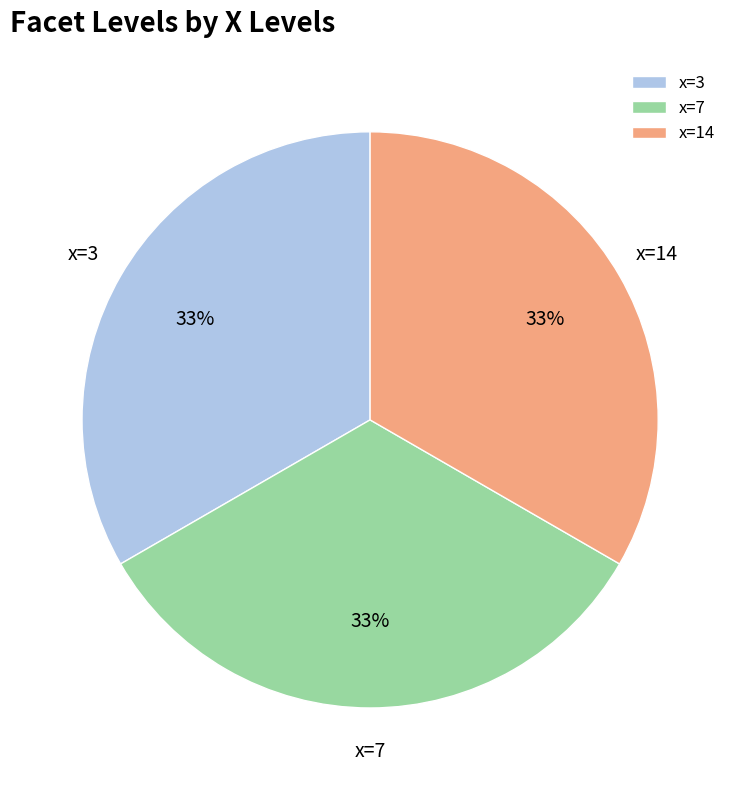

Is there any slice that represents more than half of the pie?

No